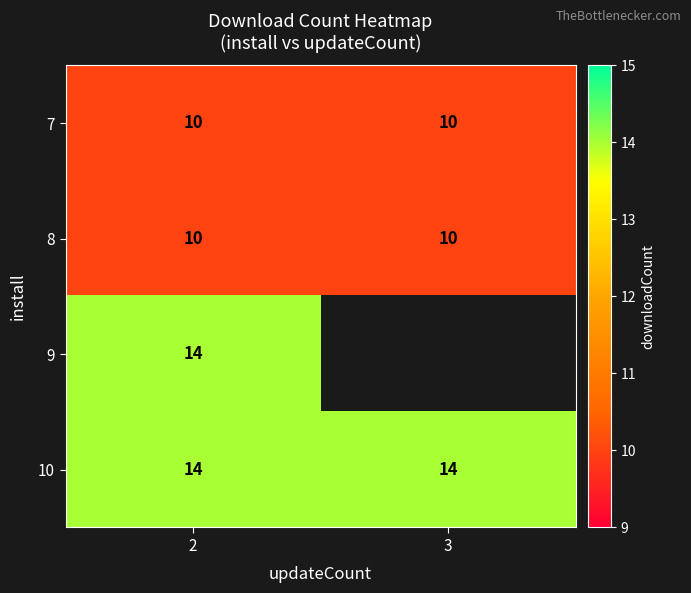

What is the maximum value for 7?

10